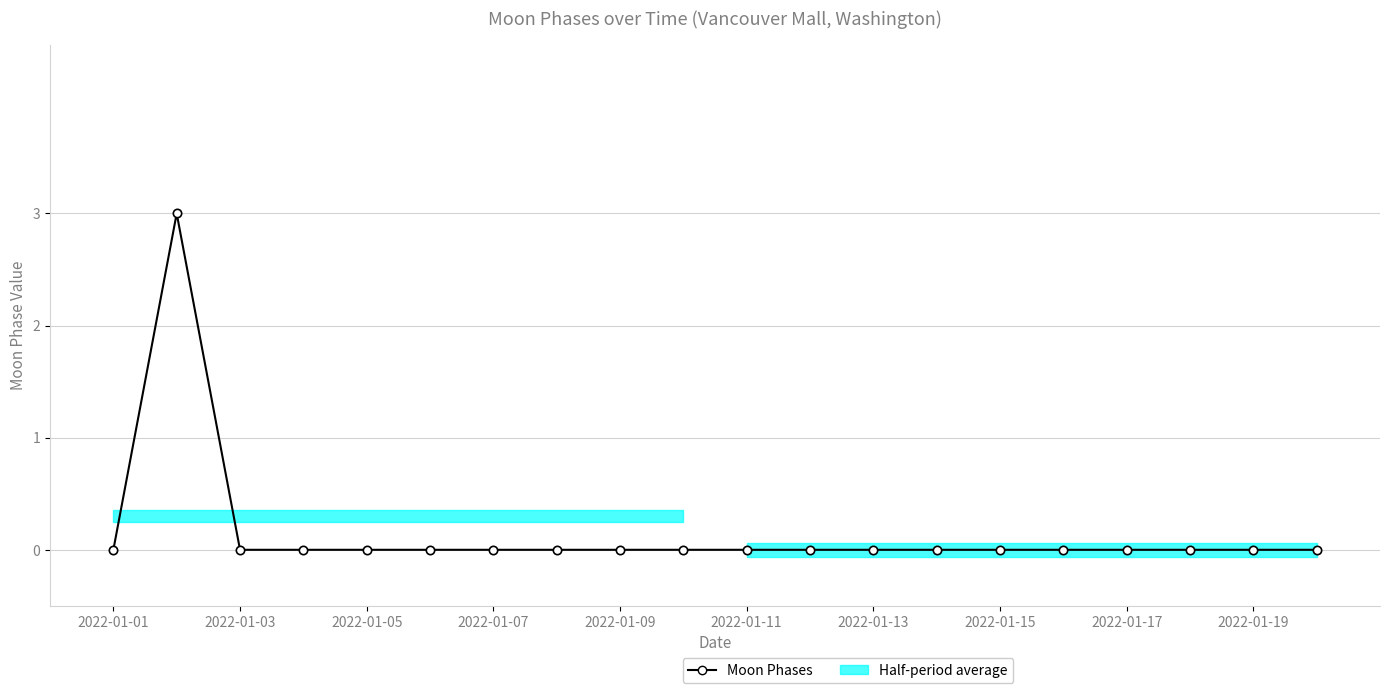

Which has a higher value, 2022-01-19 or 2022-01-01?

2022-01-19